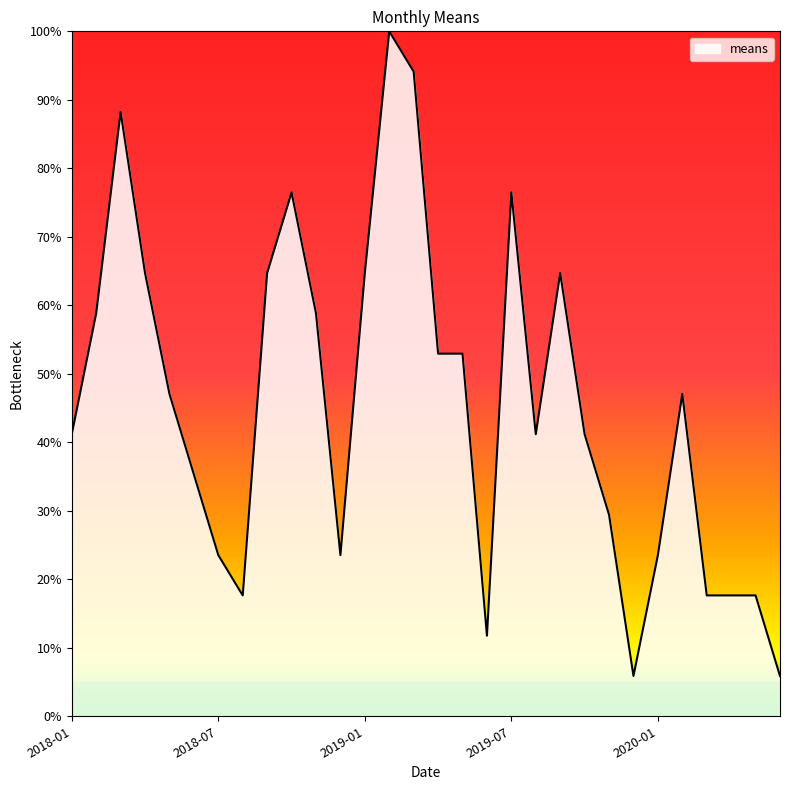

What is the difference between the maximum and minimum values?

94.1